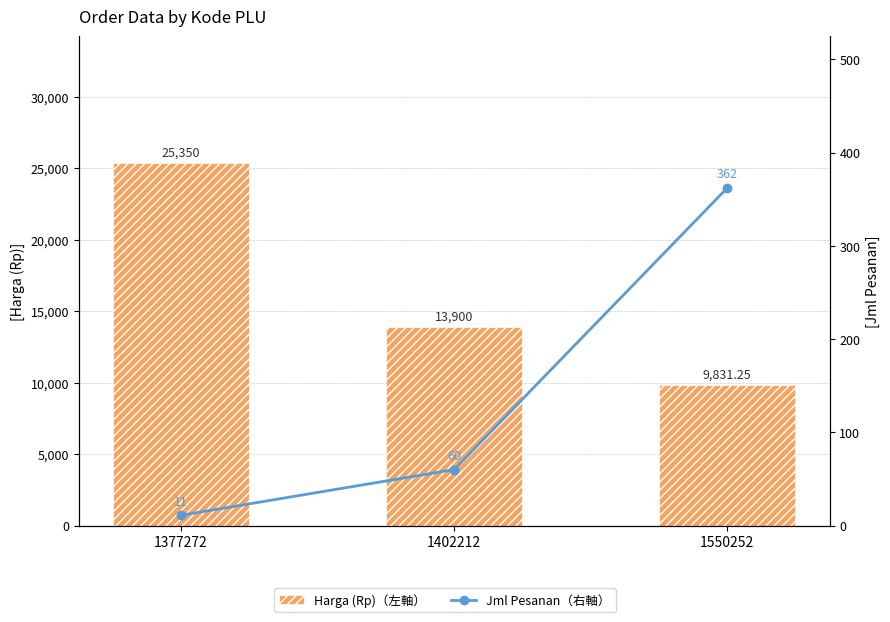

What are all the series names shown in the legend?

Harga (Rp)（左軸）, Jml Pesanan（右軸）